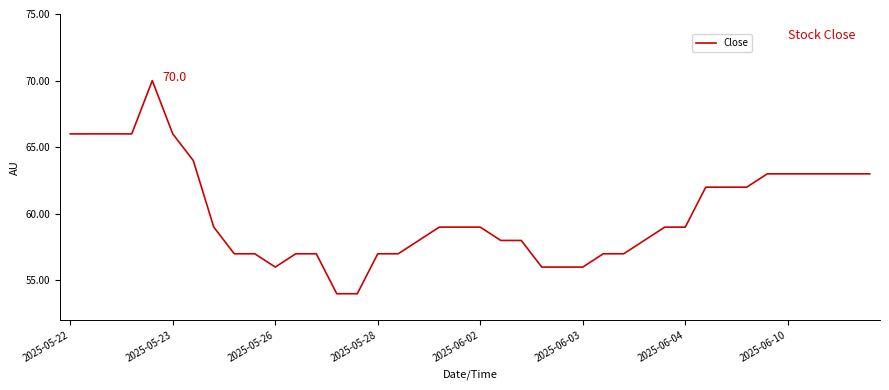

How many lines are shown in the chart?

1